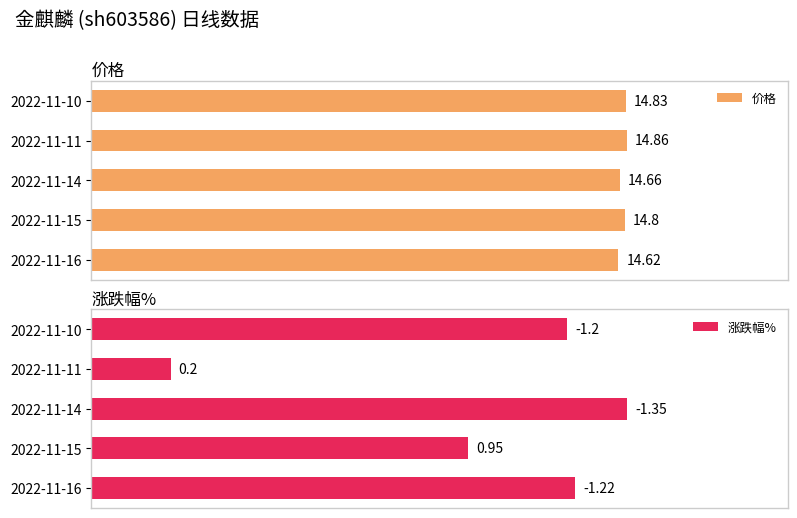

Are the bars horizontal?

Yes